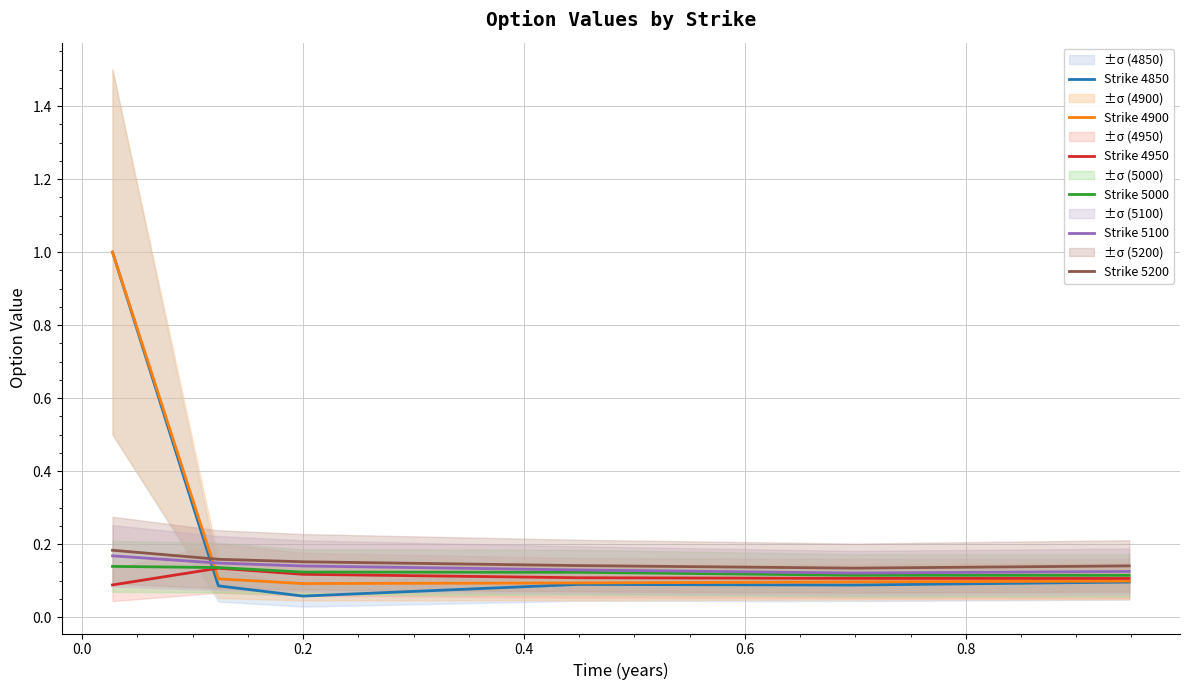

At how many categories does at least one series exceed 0?

6